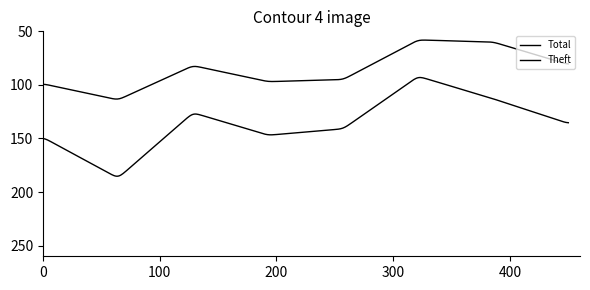

How many lines are shown in the chart?

2